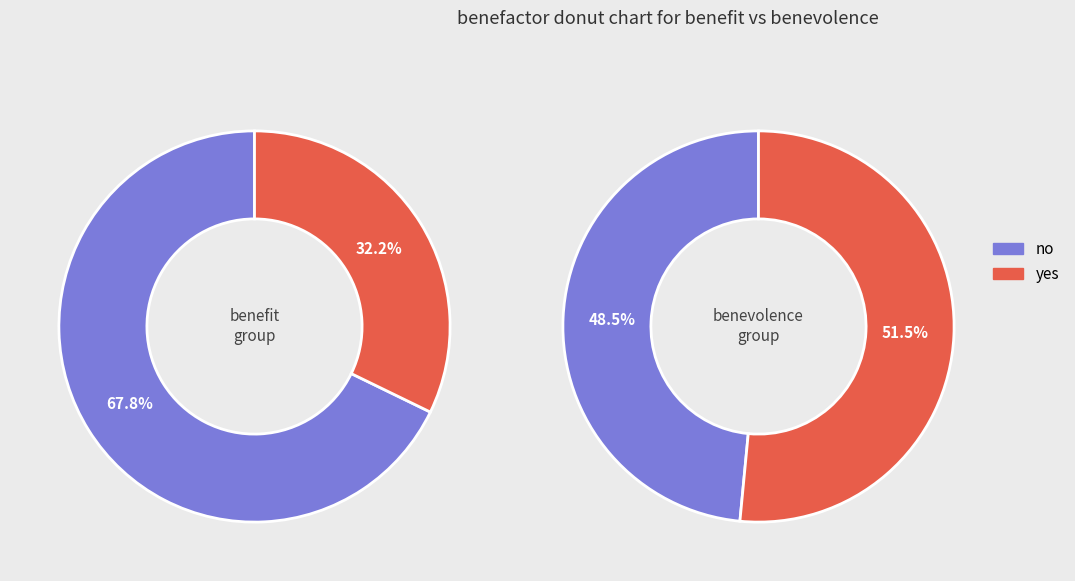

To the nearest percent, what portion does 34 represent?

2%